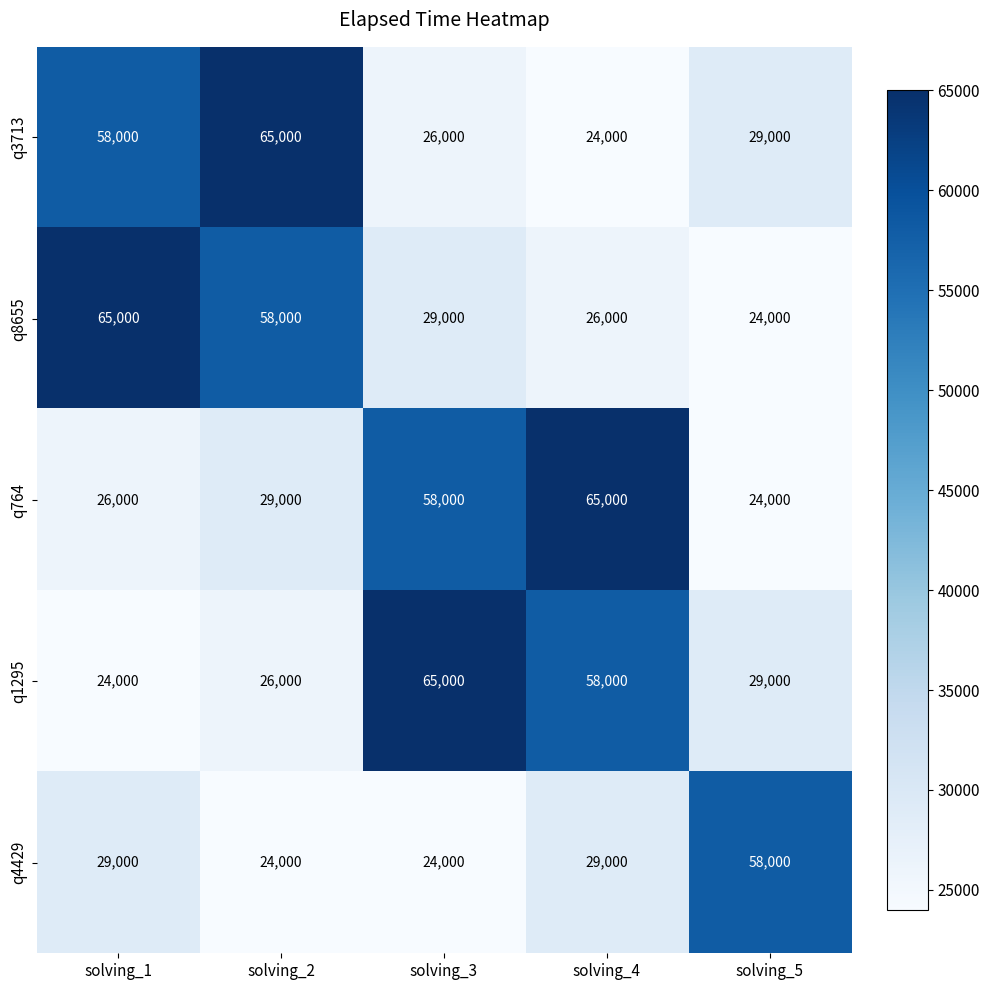

The q764 series shows 43248 at solving_1. True or false?

False